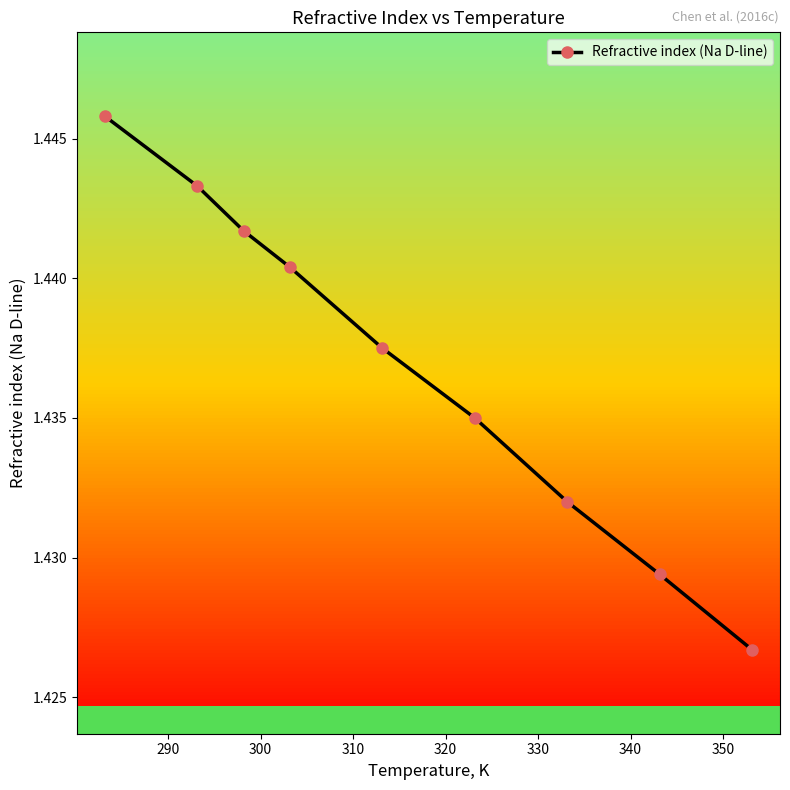

True or false: there are more than 2 points higher than both neighbors.

False